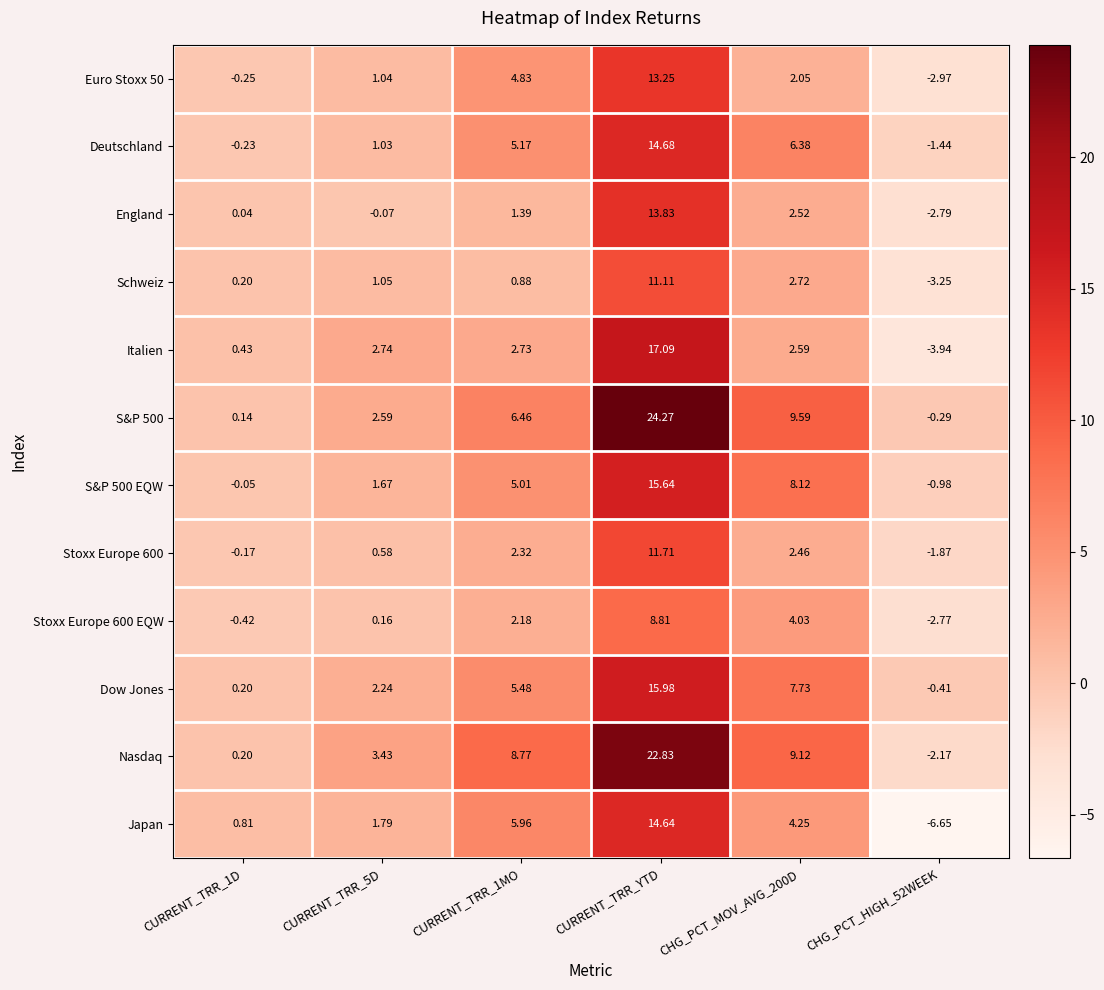

Which series has the largest total across all categories?

S&P 500